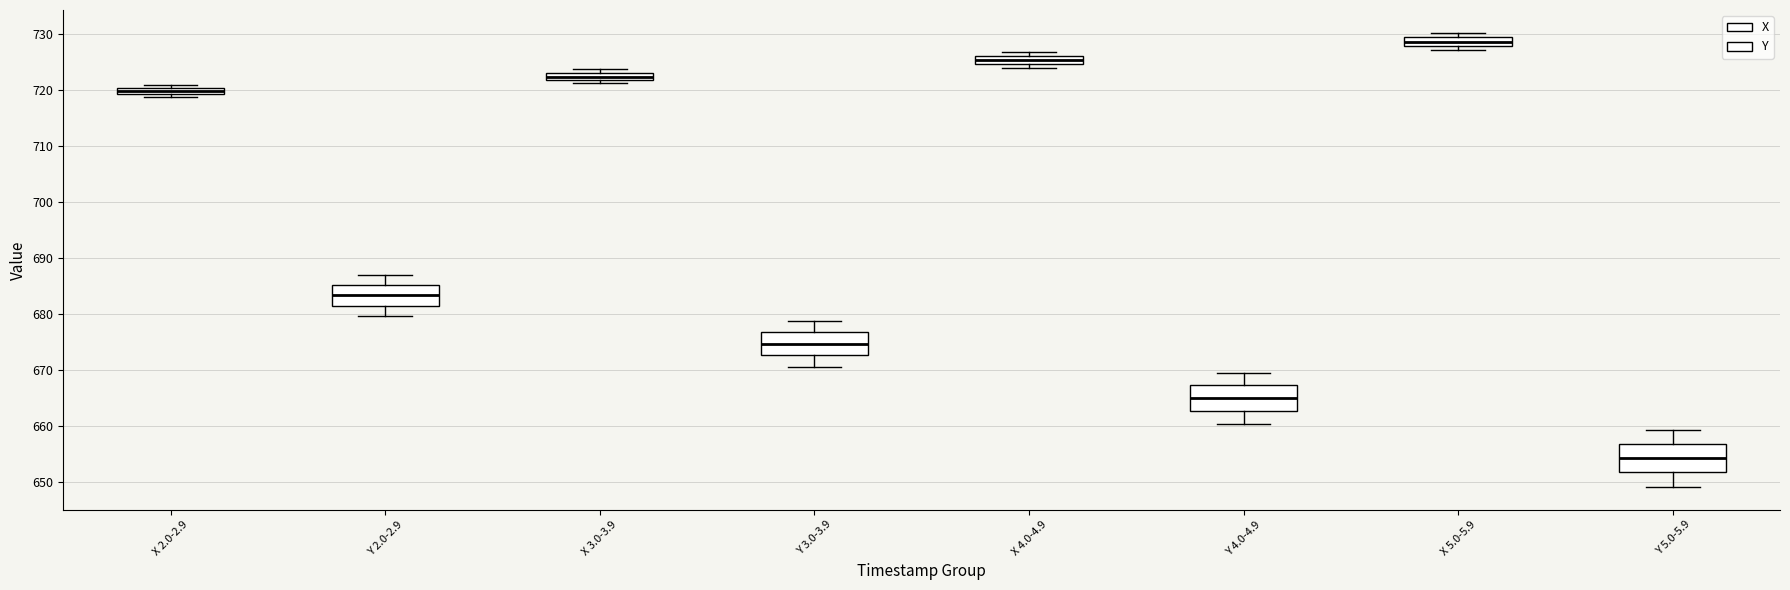

Where is the upper edge of the box for X 3.0-3.9 on the y-axis? The values are not printed on the chart, so give them approximately, as read against the axis.

723